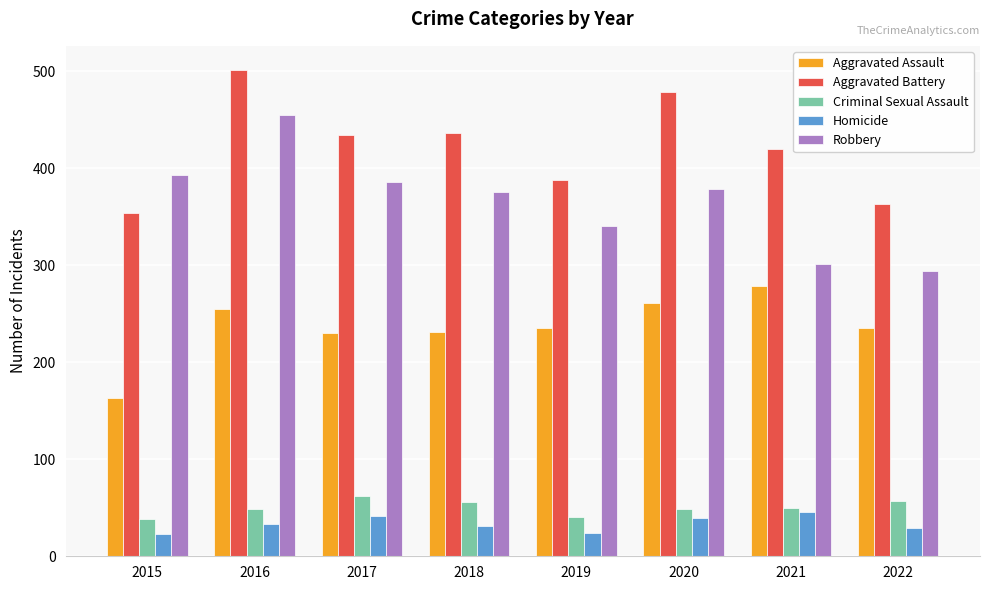

What is the maximum value for Aggravated Battery?

501